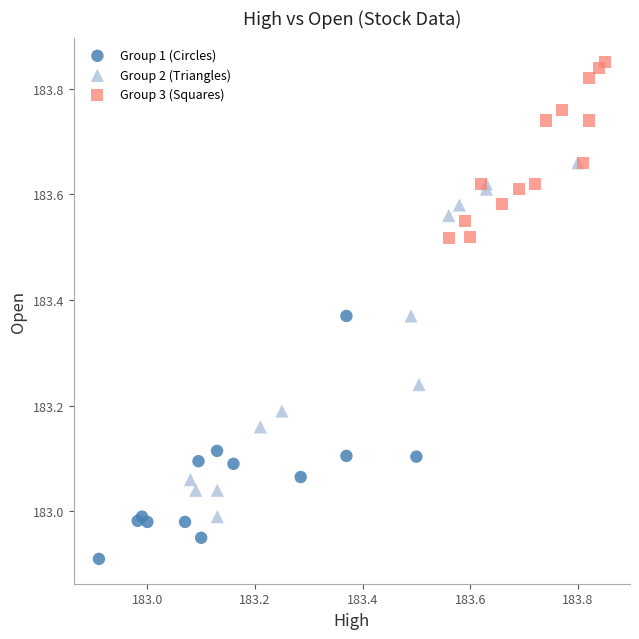

Which series reaches the minimum Y coordinate?

Group 1 (Circles)